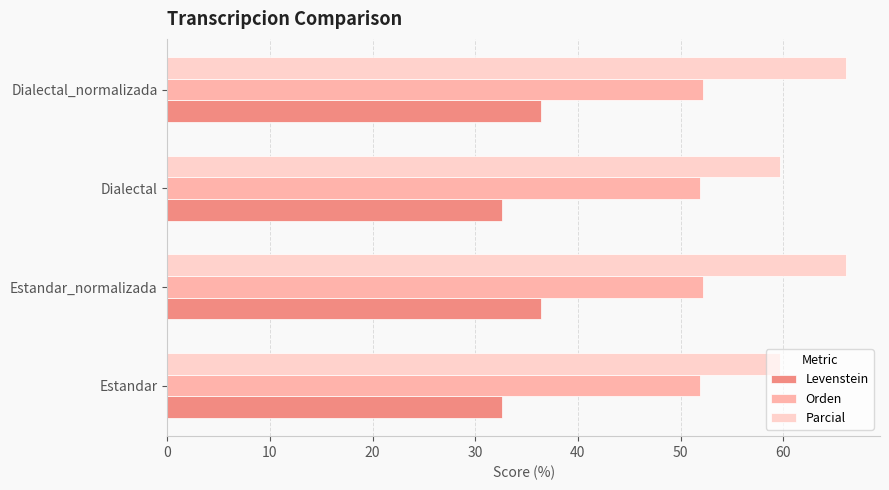

At Dialectal, list the series in order from largest to smallest.

Parcial, Orden, Levenstein